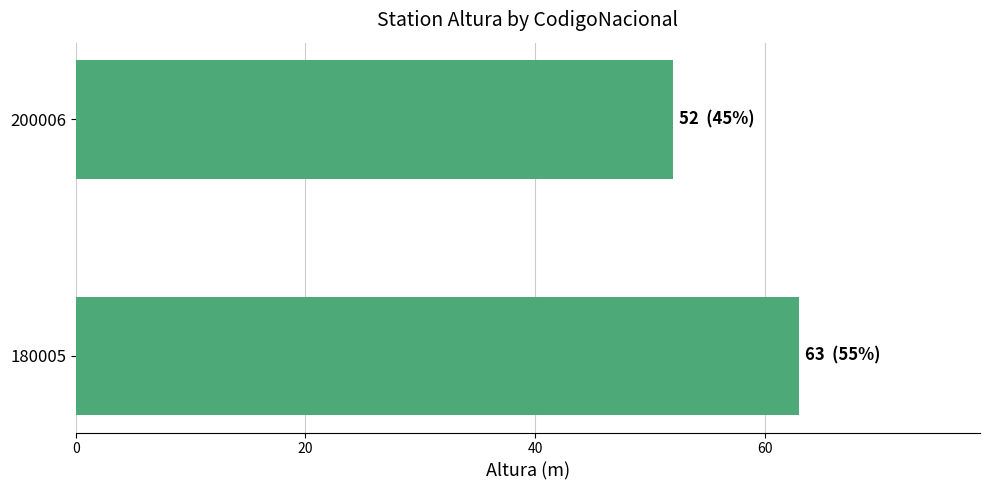

List the labels in order of value, smallest first.

200006, 180005